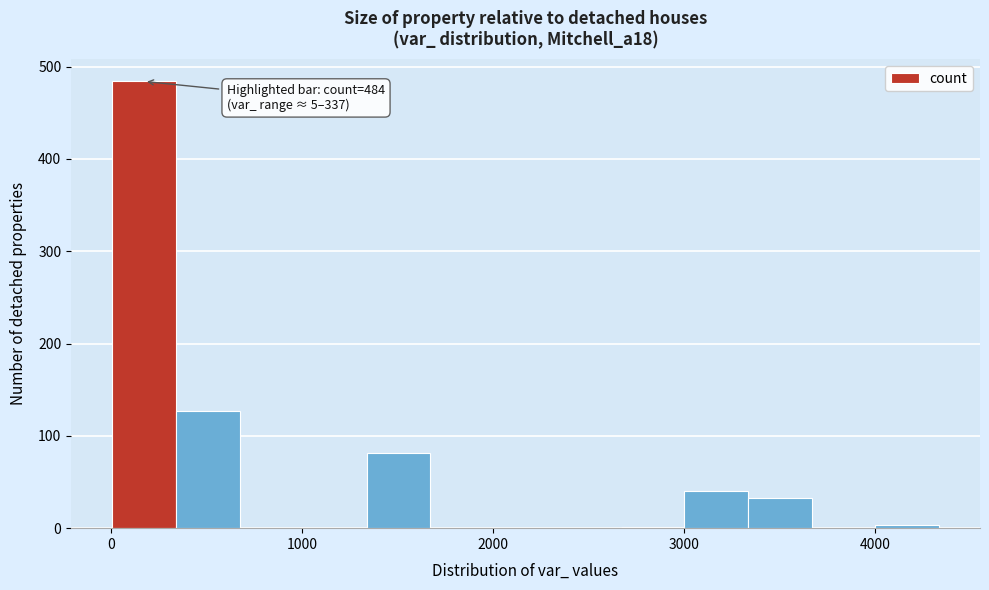

Read against the x-axis, roughly where is the centre of the tallest bar?

200